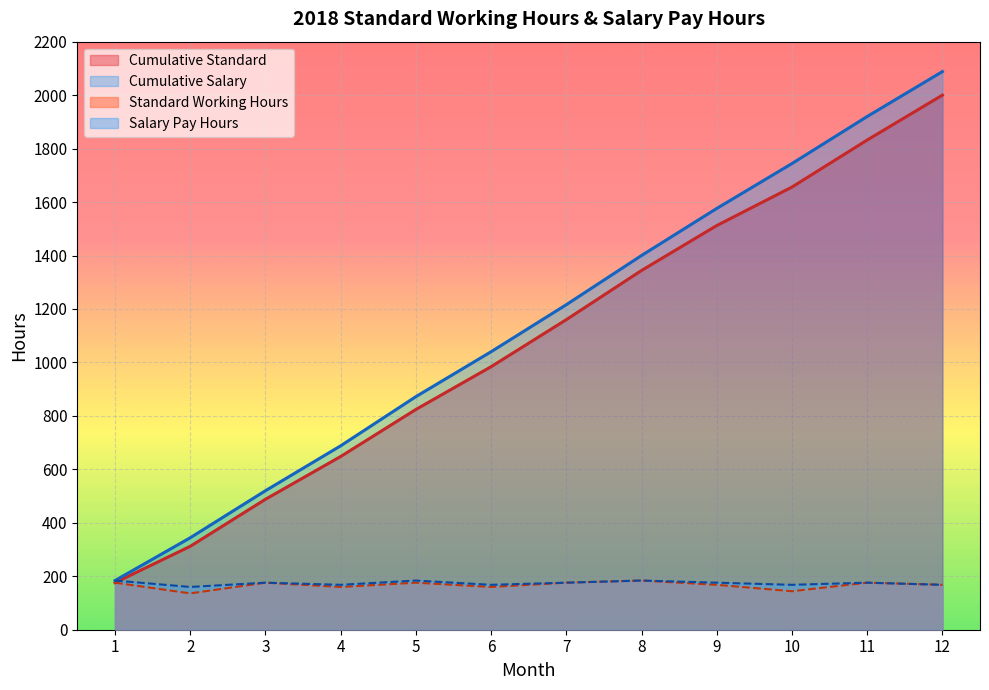

Is it true that Salary Pay Hours equals 286 at 12?

False